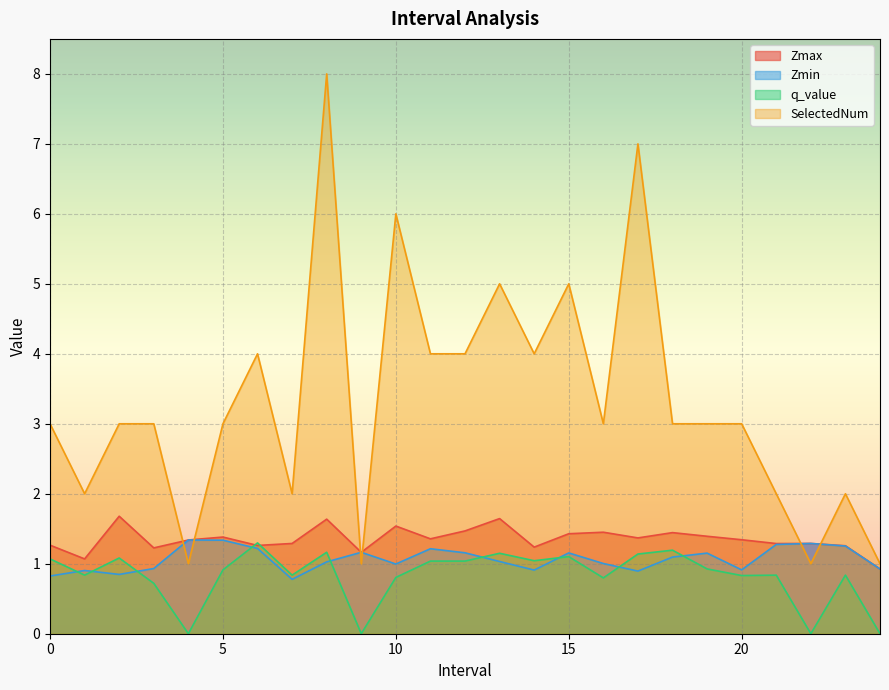

How many times do q_value and Zmax cross each other?

2